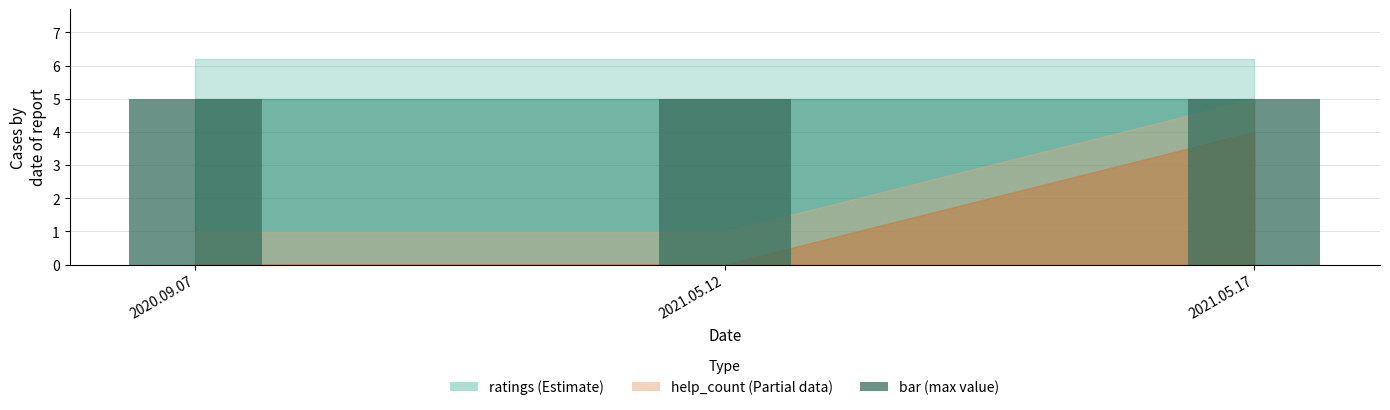

Which series changed the most between 2020.09.07 and 2021.05.12?

help_count